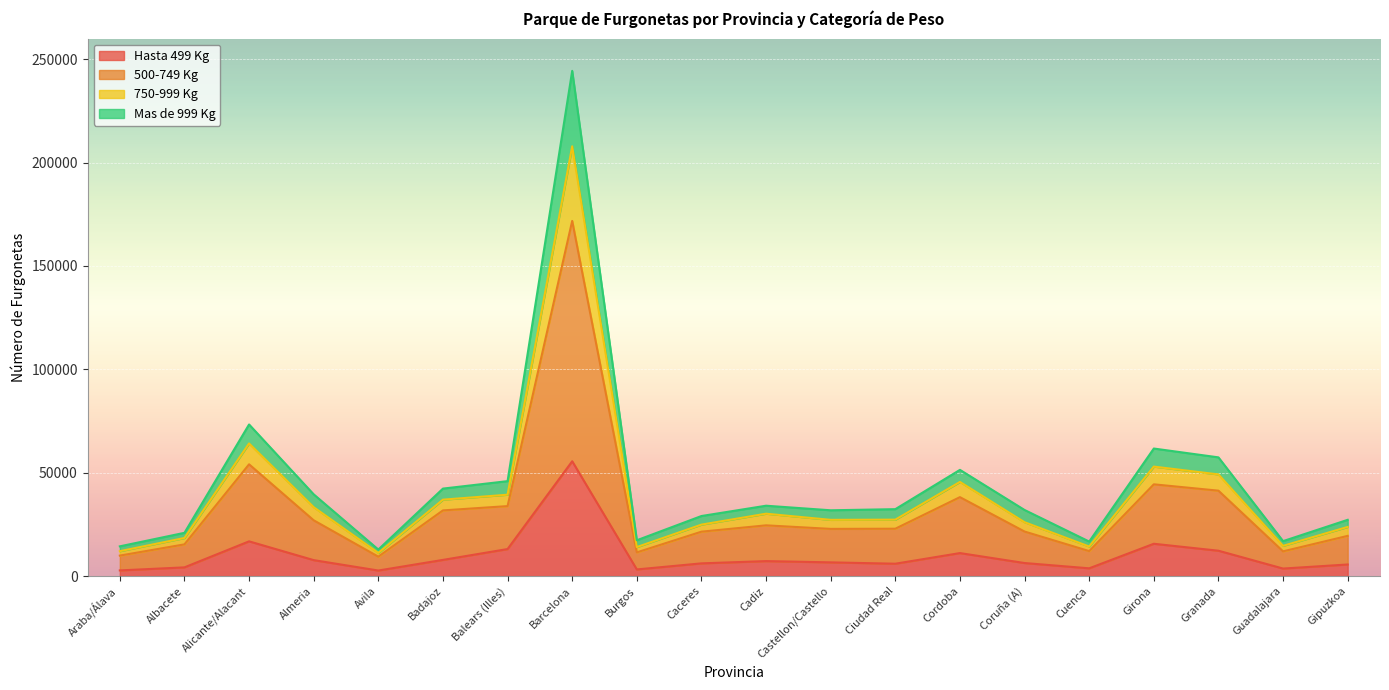

Between Castellon/Castello and Ciudad Real, which series saw the biggest shift?

Hasta 499 Kg